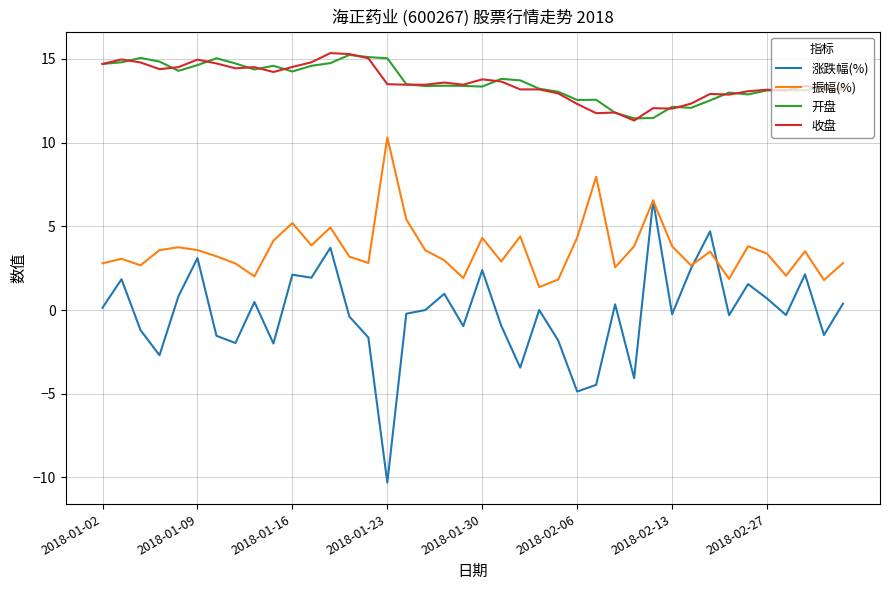

What is the minimum value shown in the chart?

-10.3